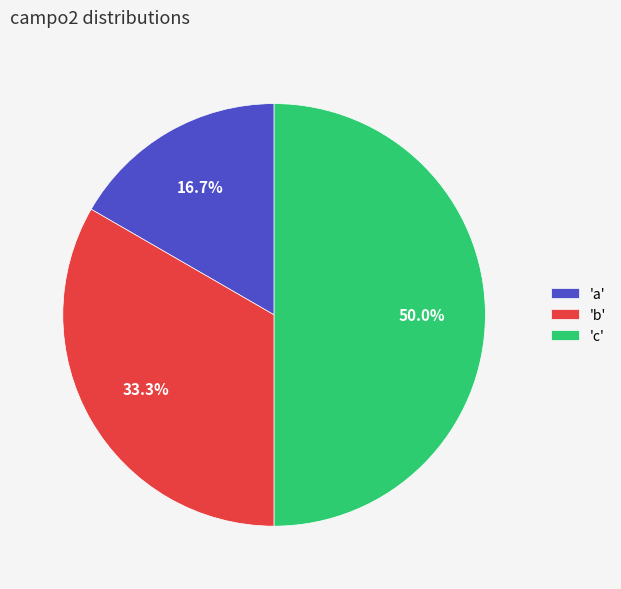

Which slice is the largest?

'c'